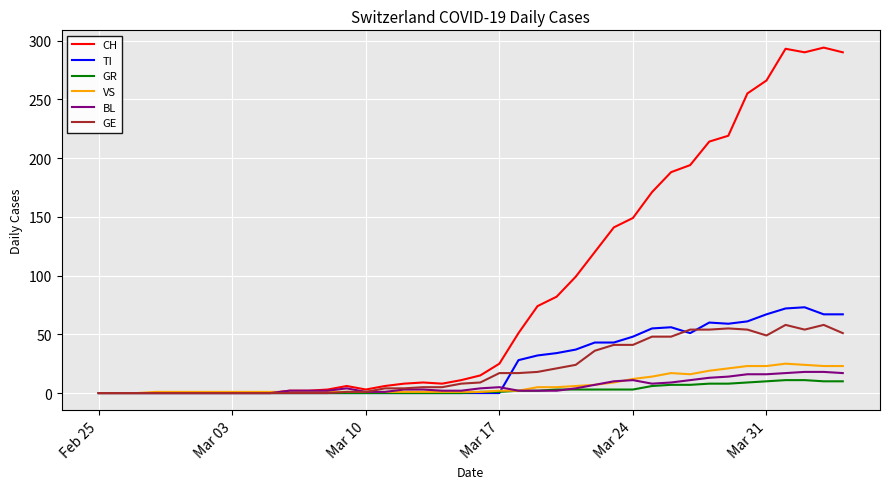

List the series in order of their peak value, lowest first.

GR, BL, VS, GE, TI, CH